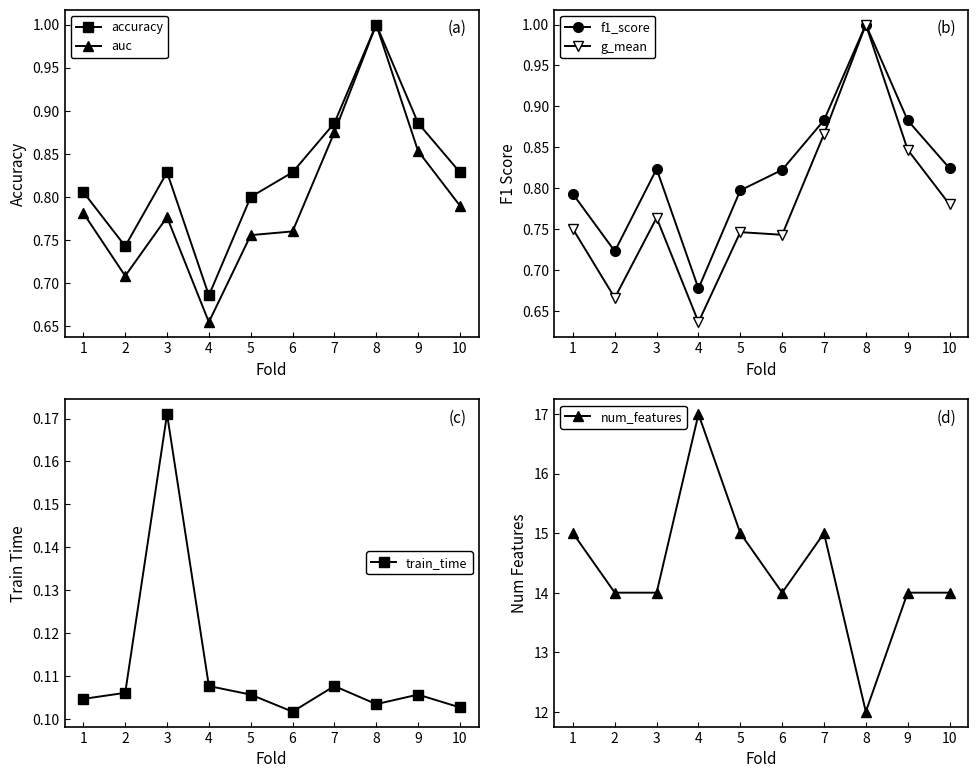

Between 1 and 8, which is larger?

8